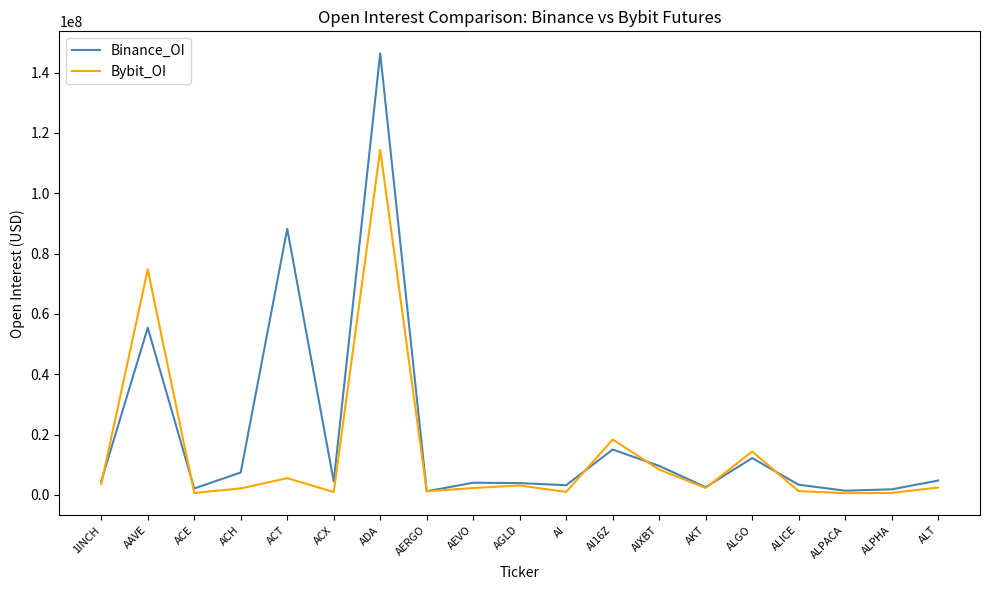

What is the difference between the maximum and minimum values in the Binance_OI series?

145143510